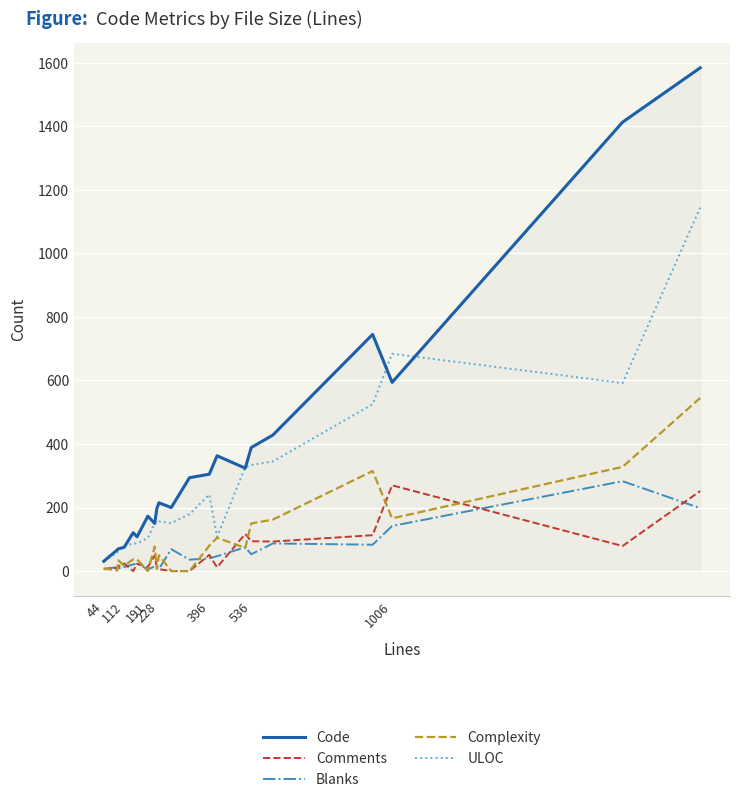

What is the average value of the Complexity series?

104